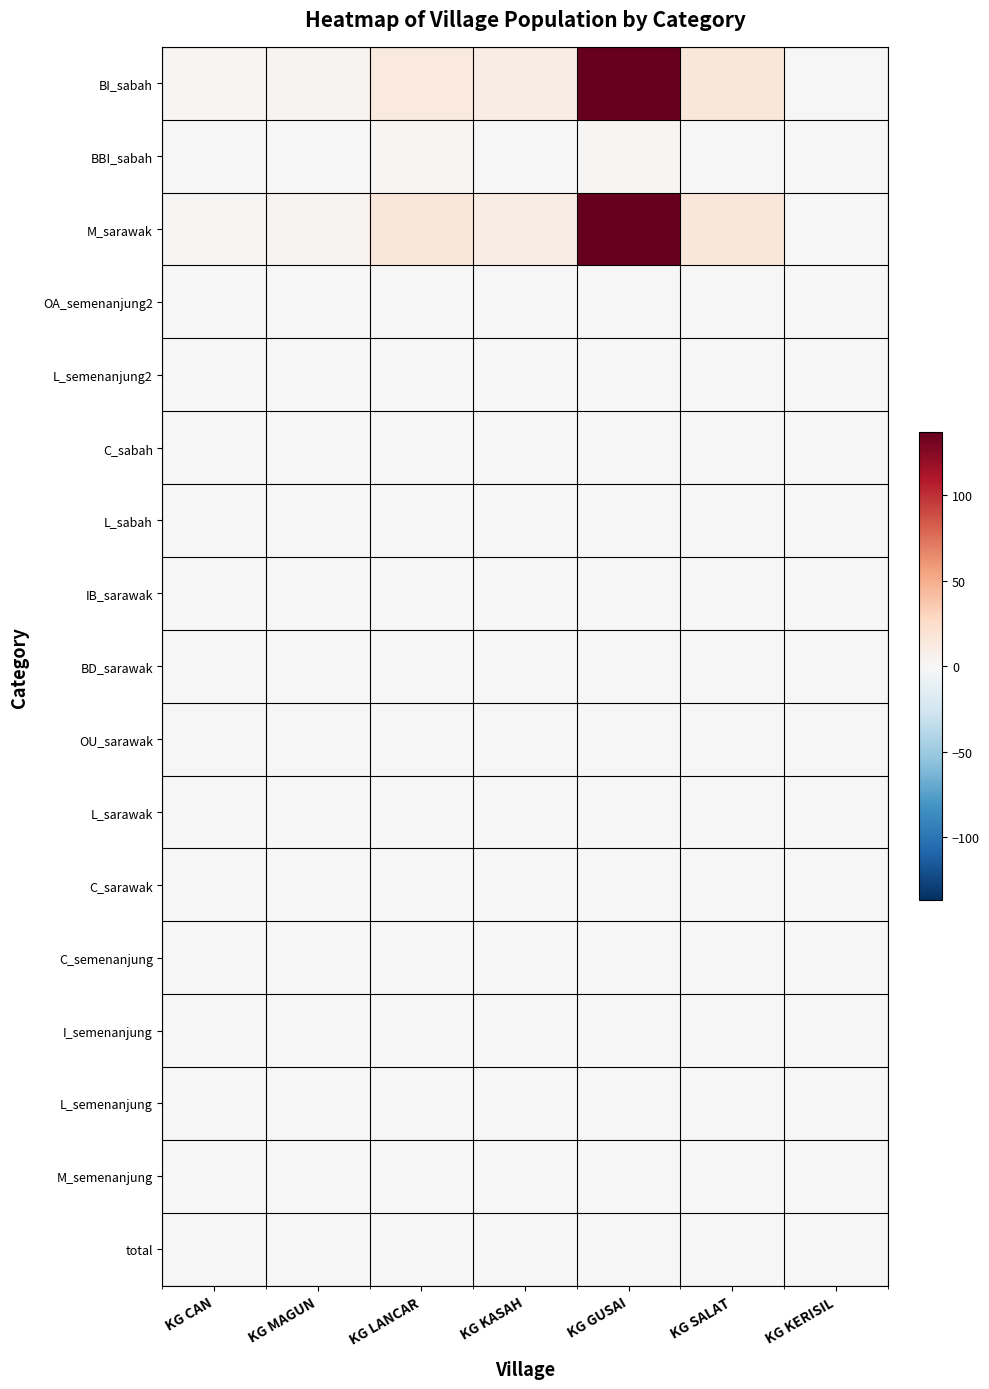

What is the total value across all series at KG CAN?

4